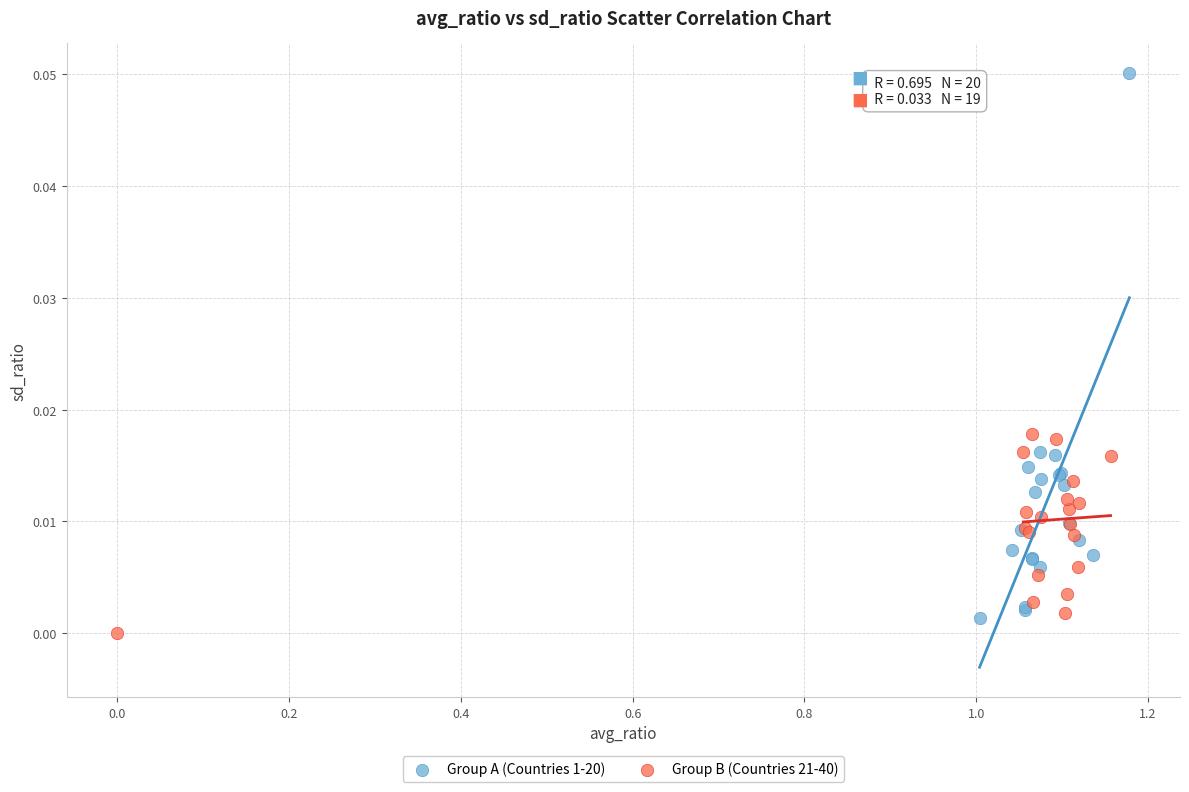

What are all the series names shown in the legend?

Group A (Countries 1-20), Group B (Countries 21-40)